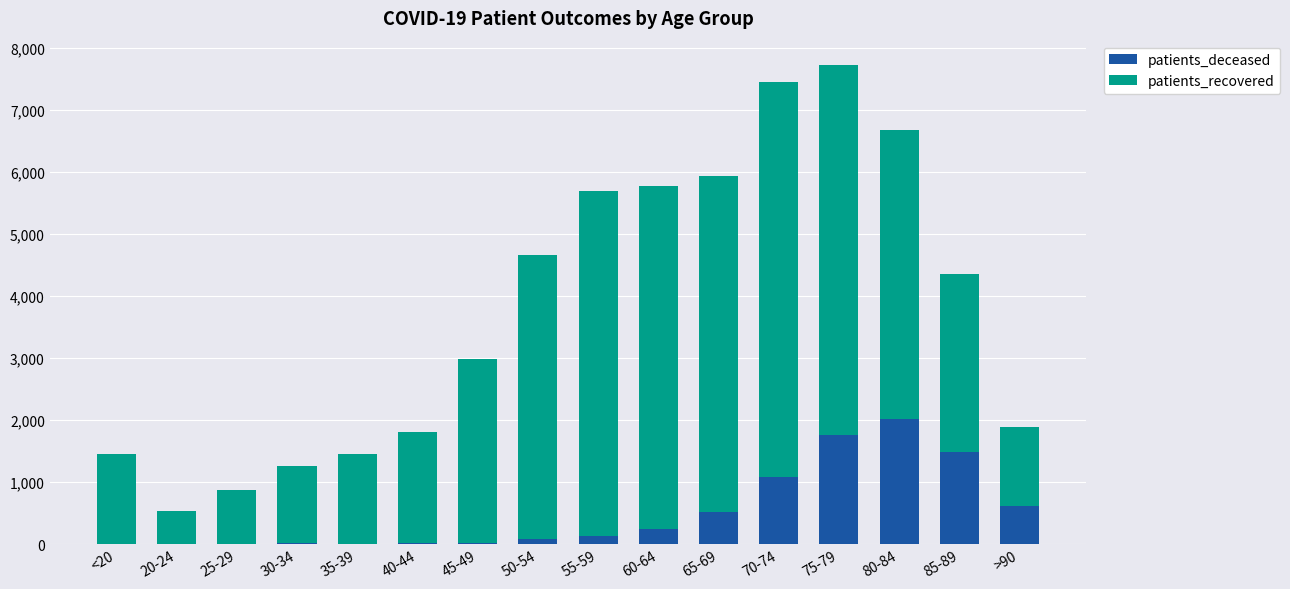

What is the maximum value for patients_deceased?

2022